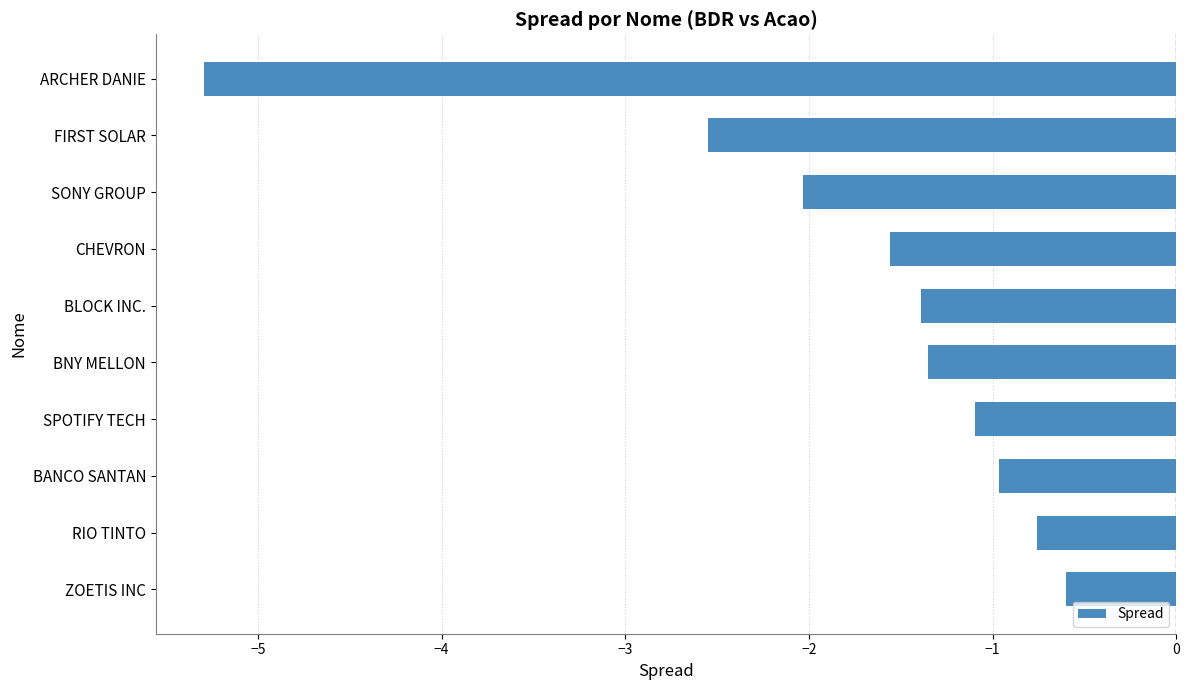

What is the average value?

-1.8